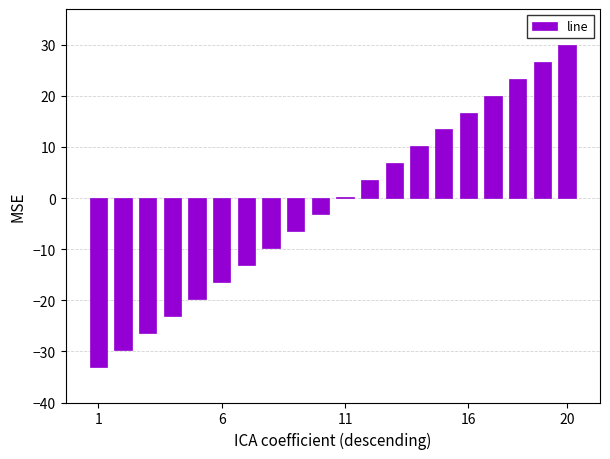

What is the sum of all values?

-30.0